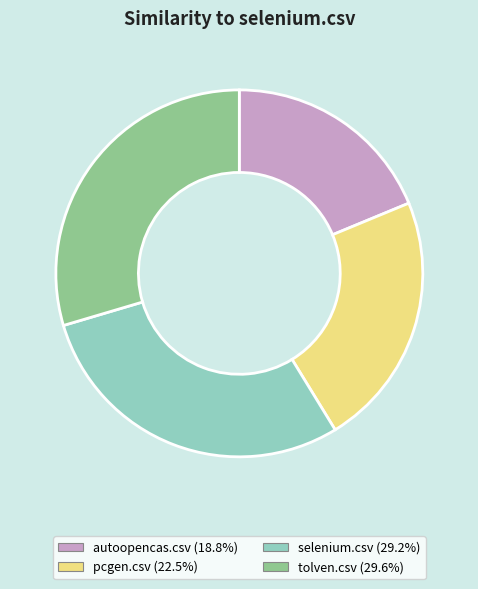

Which category has the smallest portion of the pie?

autoopencas.csv